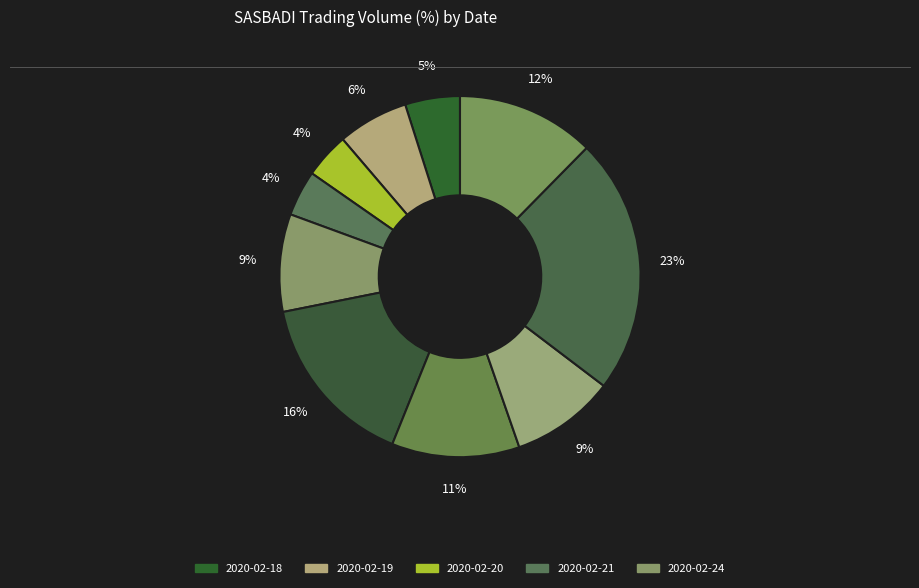

Does any single category account for the majority?

No